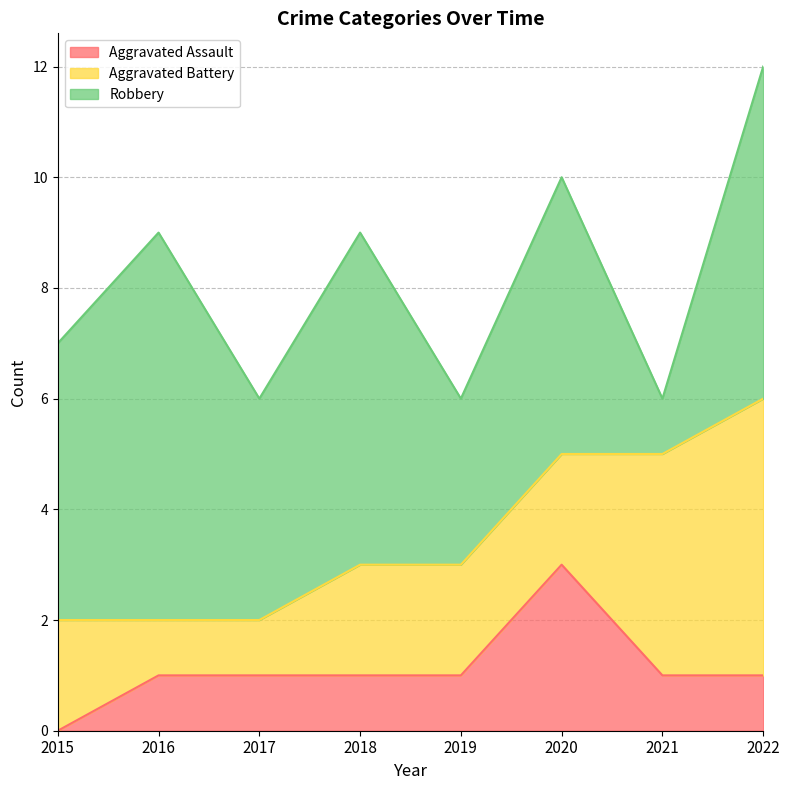

Count the number of data series in this chart.

3